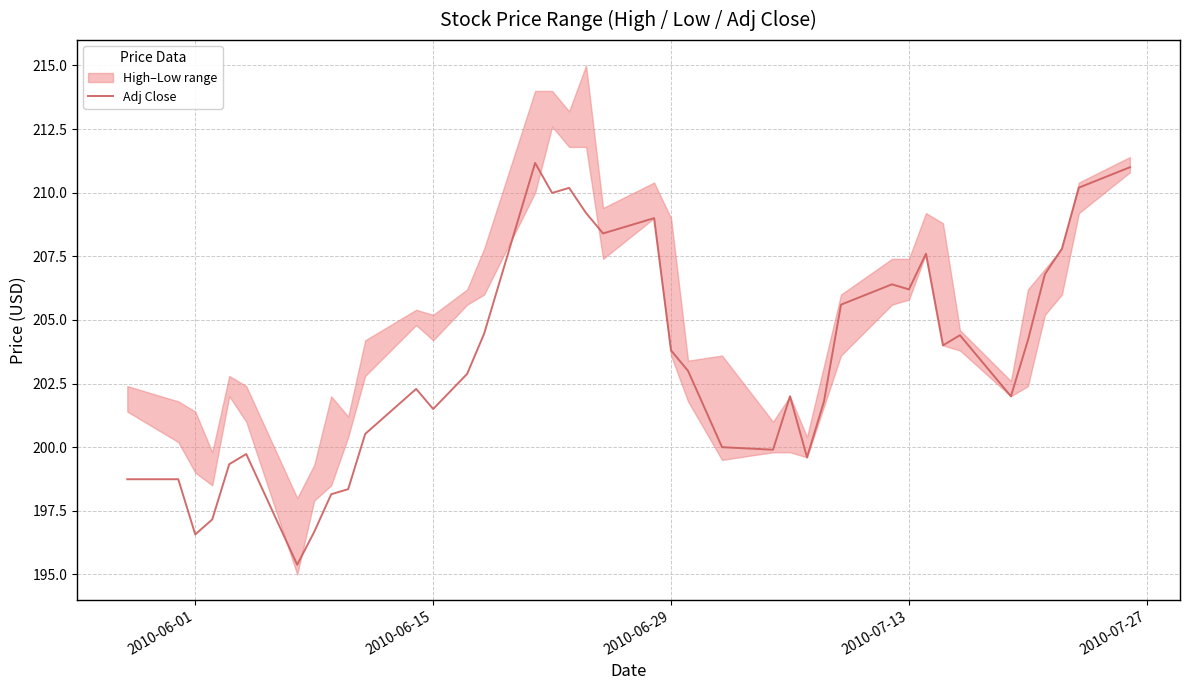

How many values exceed 203?

19